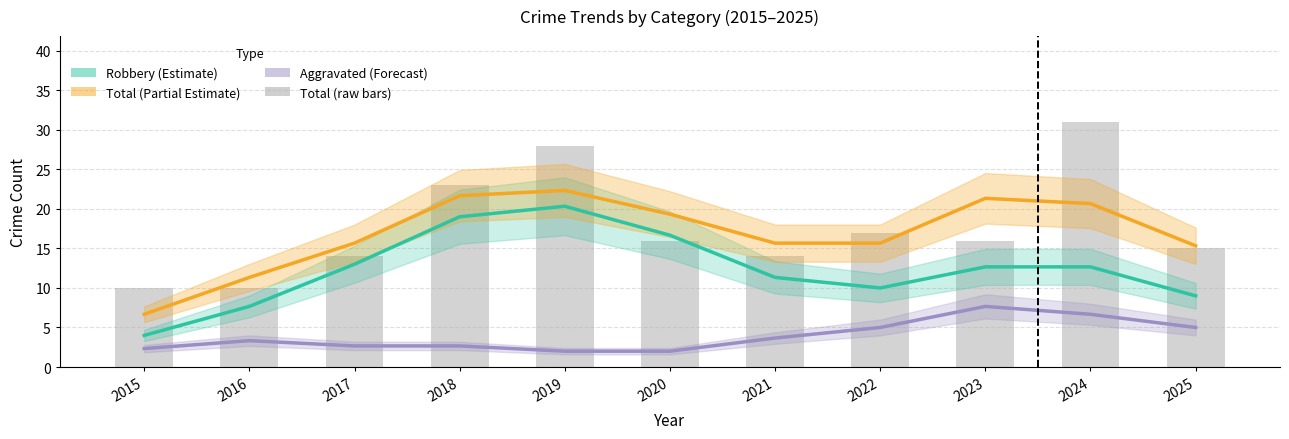

The value of Total at 2019 is 28.0. True or false?

True